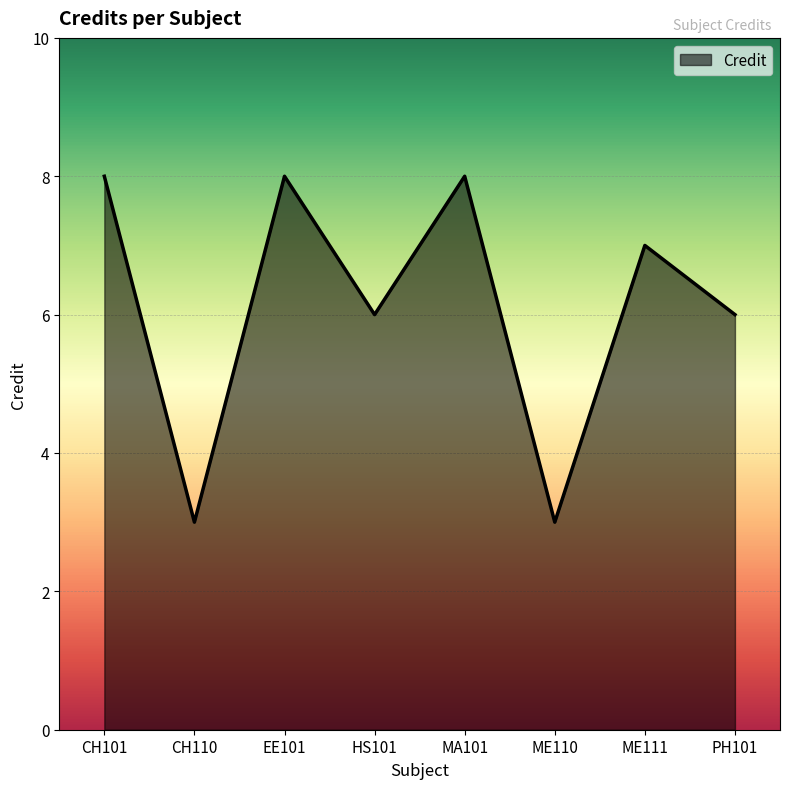

True or false: the data has more than 1 interior local peaks.

True